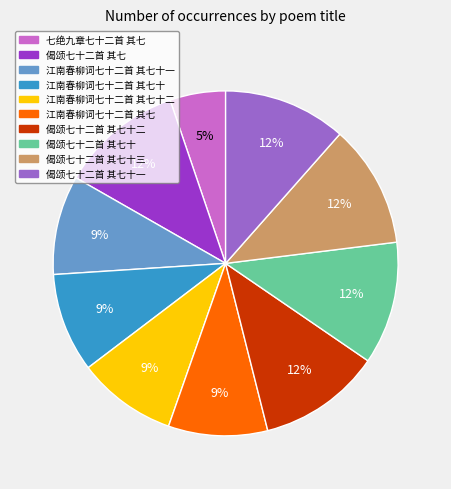

Is there a majority slice in this chart?

No